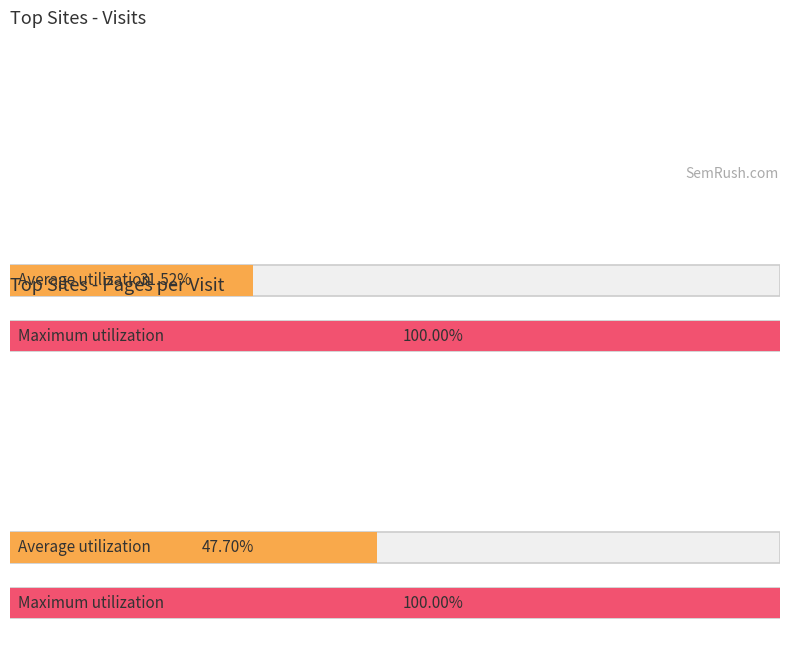

The pages_per_visit series shows 2.6 at glosbe.com. True or false?

True